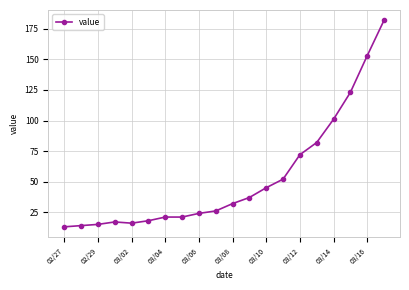

Reading left to right, extract all data points from this chart.

13	14	15	17	16	18	21	21	24	26	32	37	45	52	72	82	101	123	153	182